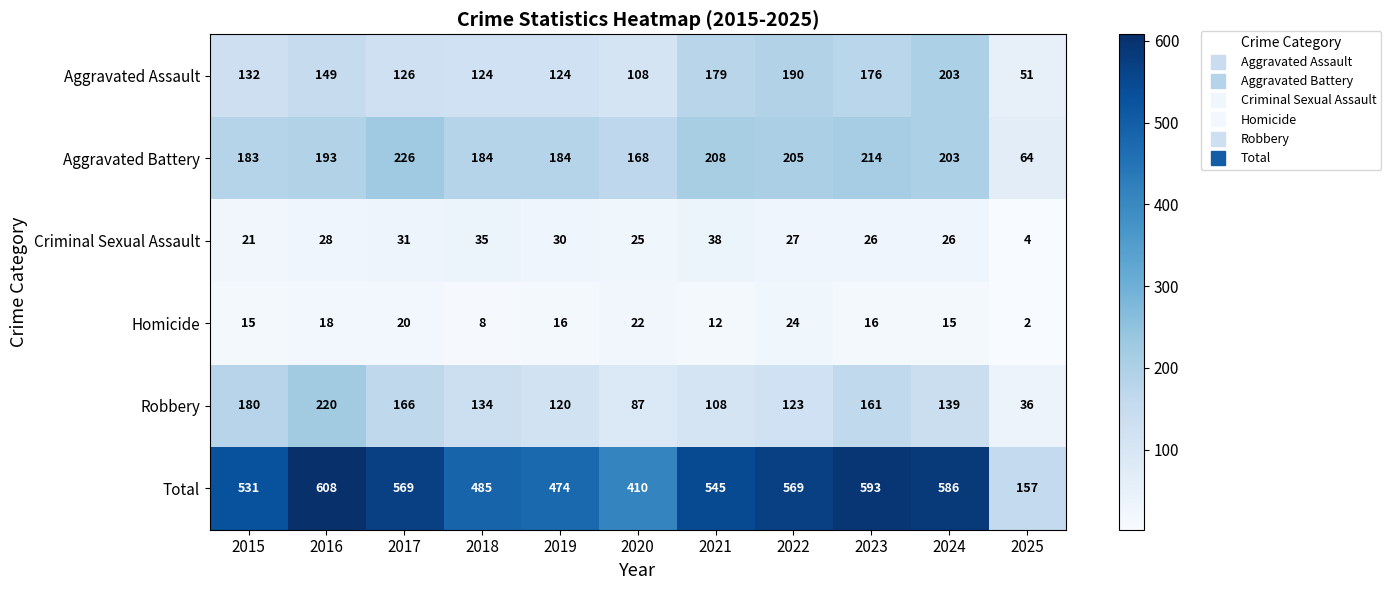

What value does the Robbery series have at 2020?

87